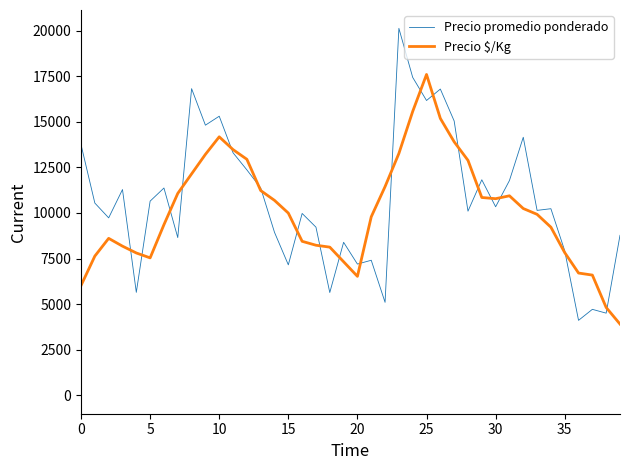

Which series has the largest range (max minus min)?

Precio promedio ponderado